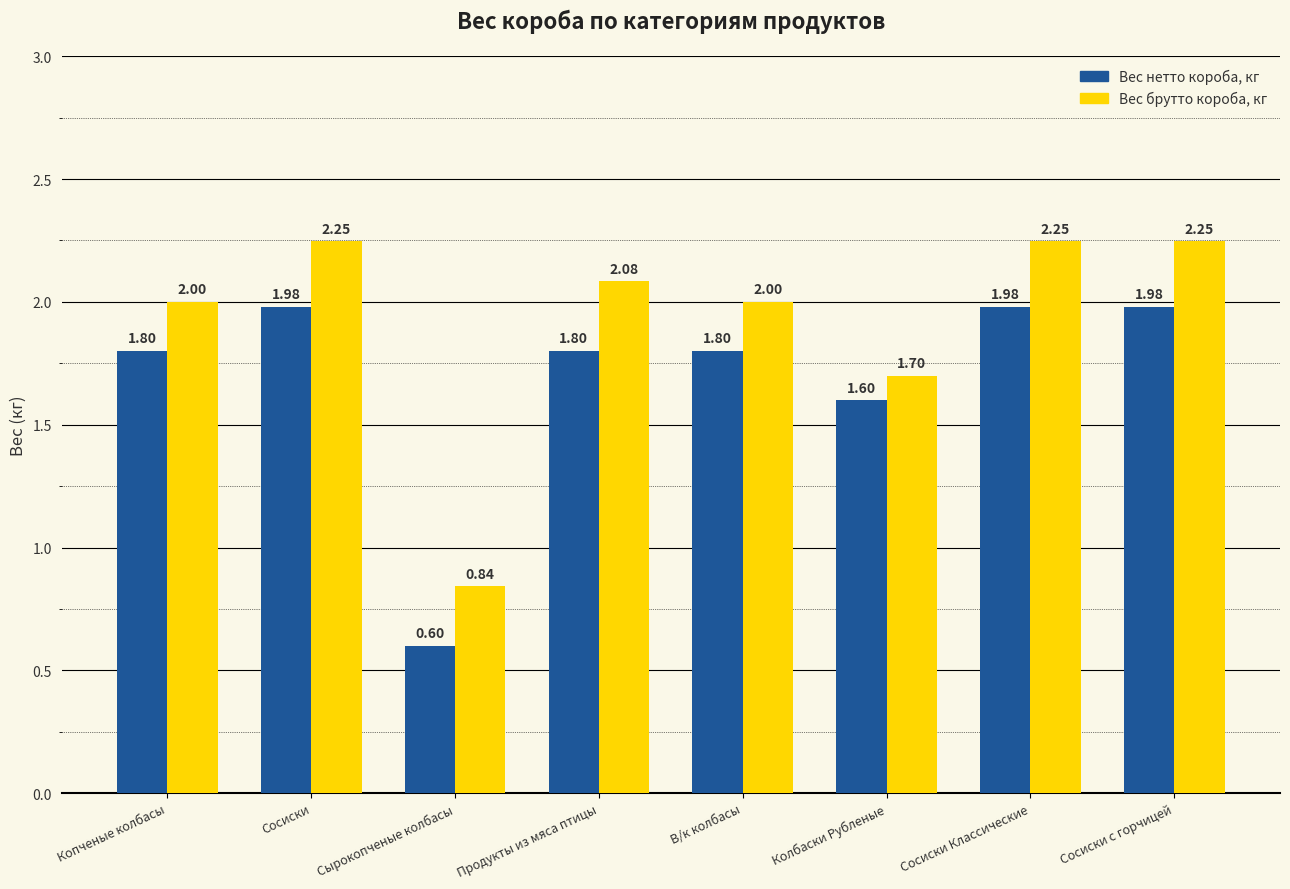

Which label corresponds to the smallest value in the chart?

Сырокопченые колбасы